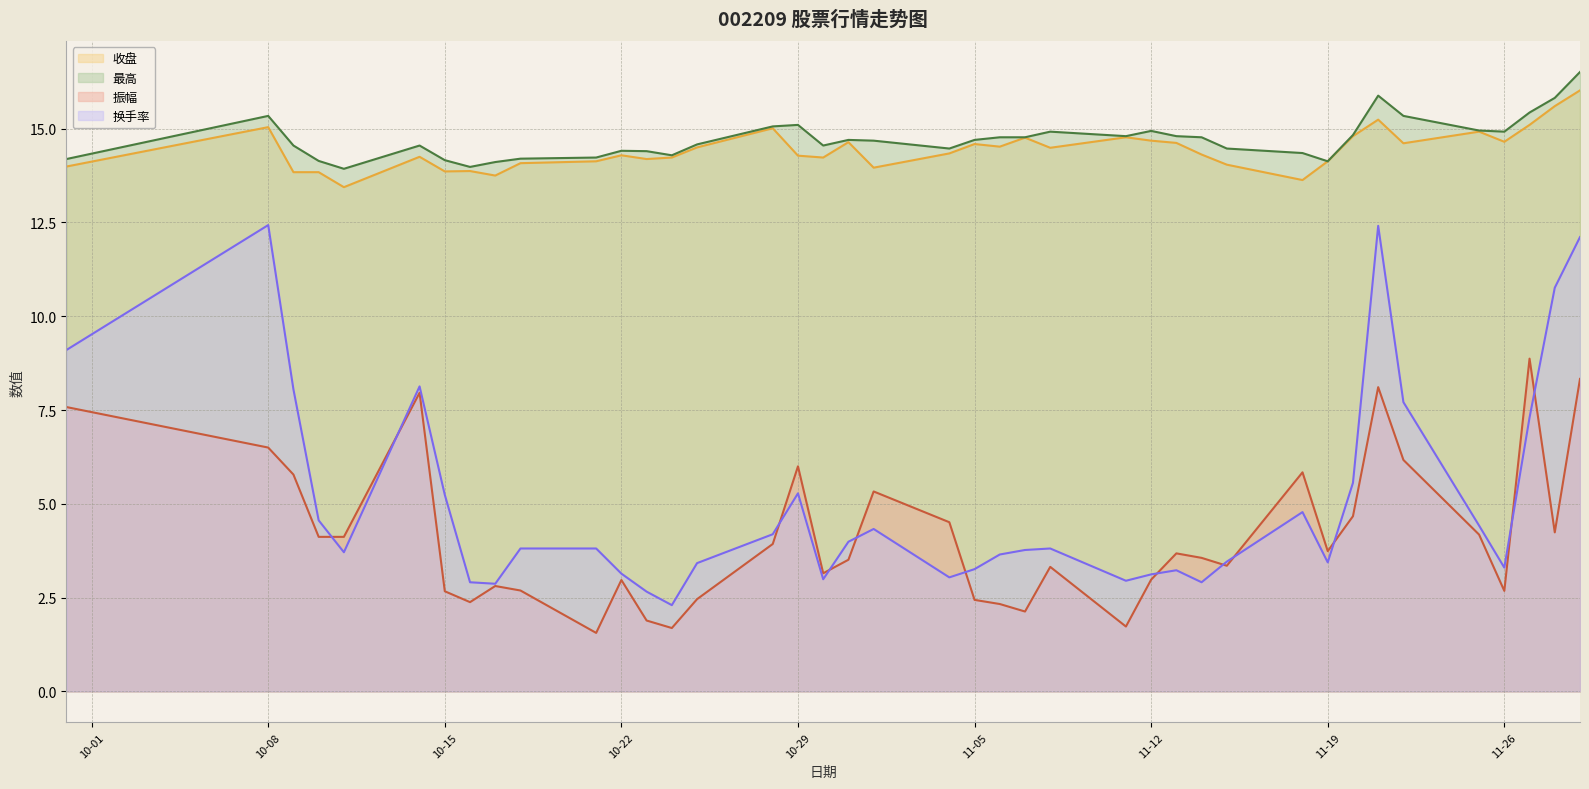

What is the minimum value shown in the chart?

1.6